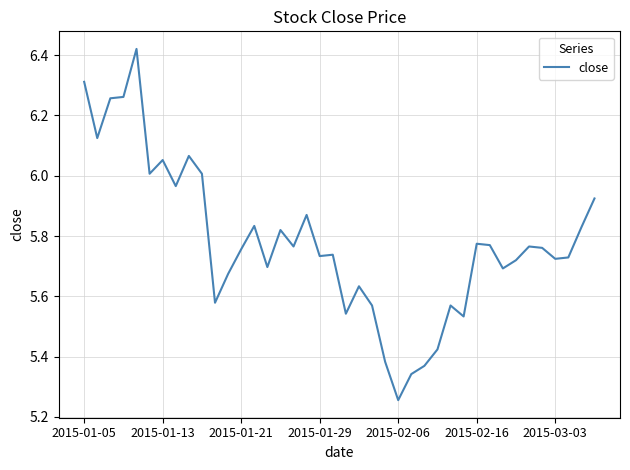

What is the difference between the maximum and minimum values?

1.2